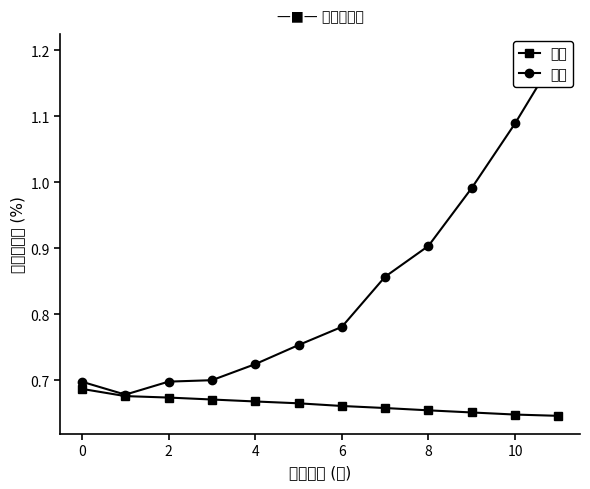

True or false: 对照 has more than 0 interior local peaks.

False